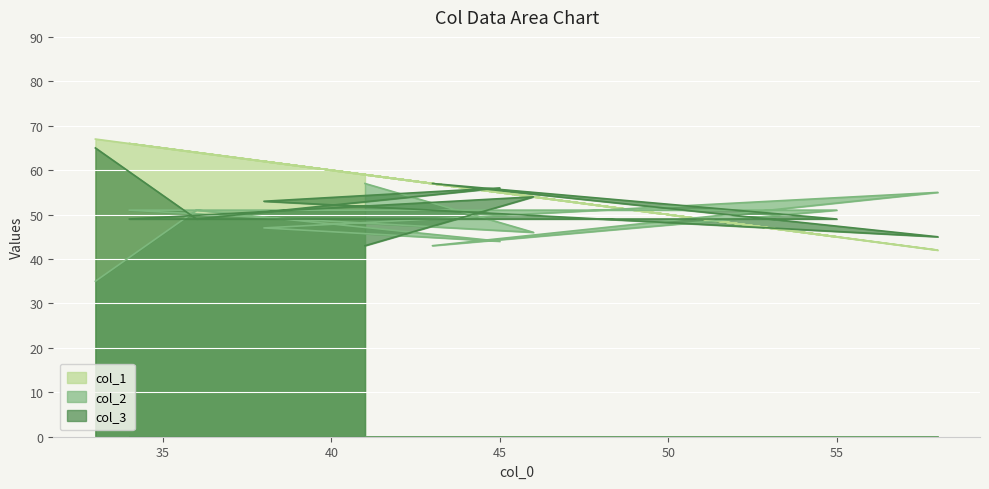

Reading left to right, what are all the values shown in this chart?

col_1: 33=67	36=64	45=55	38=62	58=42	43=57	55=45	34=66	46=54	41=59
col_2: 33=35	36=51	45=44	38=47	58=55	43=43	55=51	34=51	46=46	41=57
col_3: 33=65	36=49	45=56	38=53	58=45	43=57	55=49	34=49	46=54	41=43